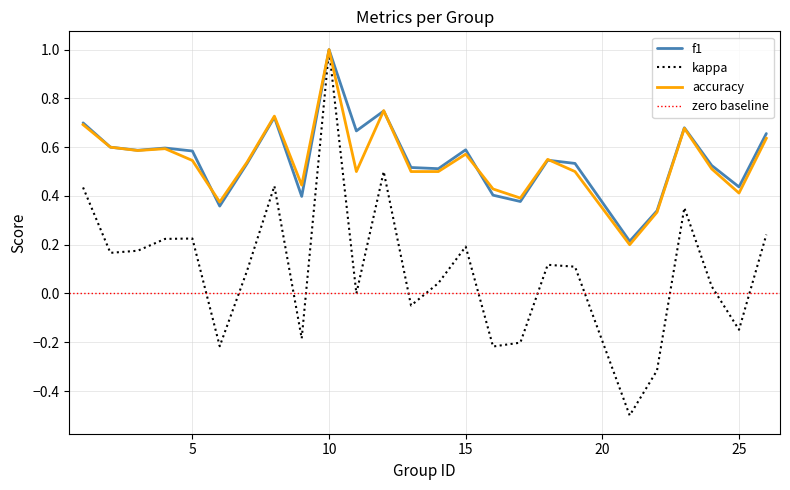

What is the smallest value displayed?

-0.5